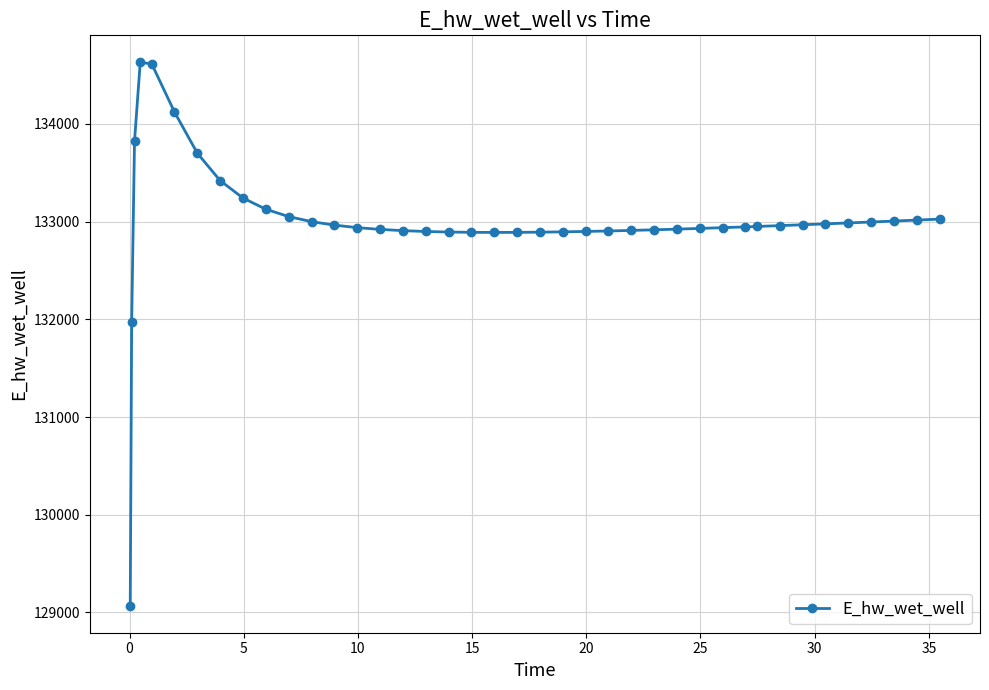

What is the value of the 23rd point from the left?

132894.7